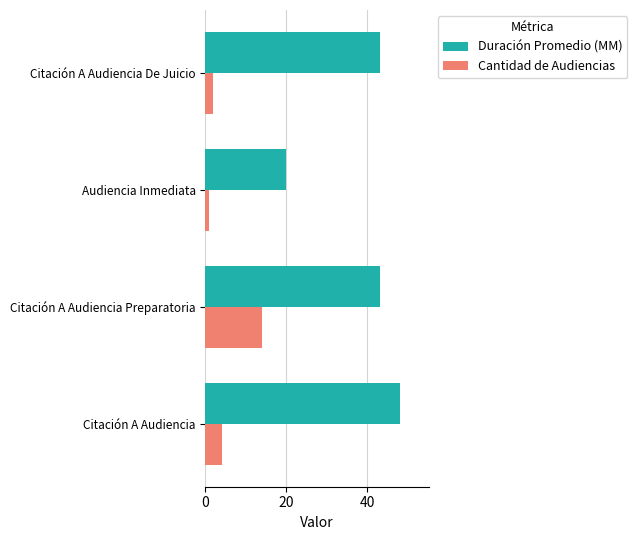

Which series has the largest total across all categories?

Duración Promedio (MM)